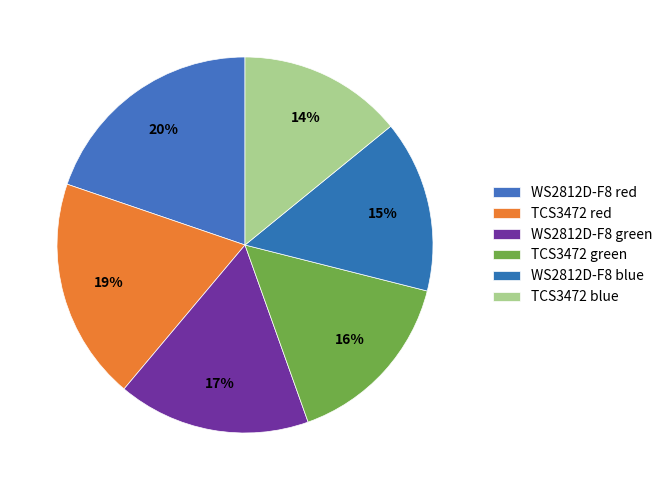

Which slice is the largest?

WS2812D-F8 red